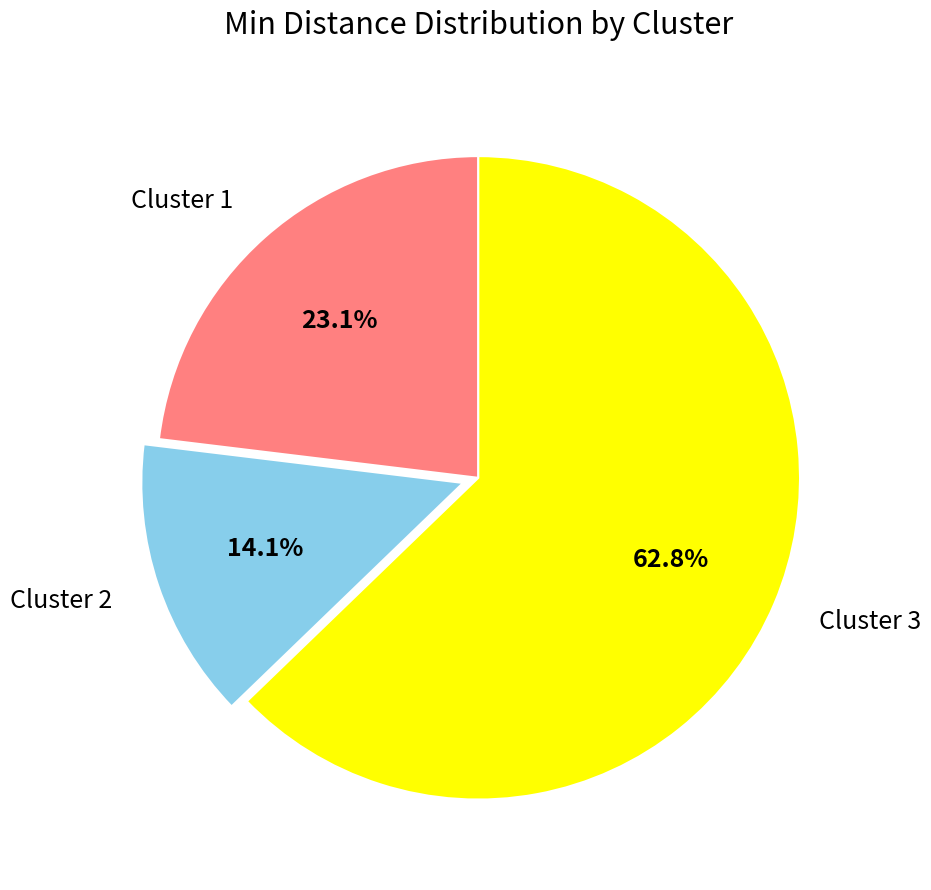

Which slice is the largest?

Cluster 3